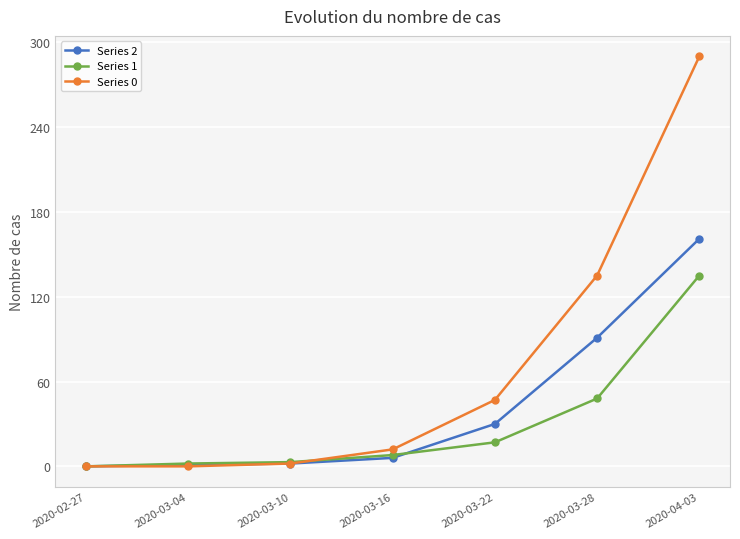

At which label is Series 1 closest to 67?

2020-03-28